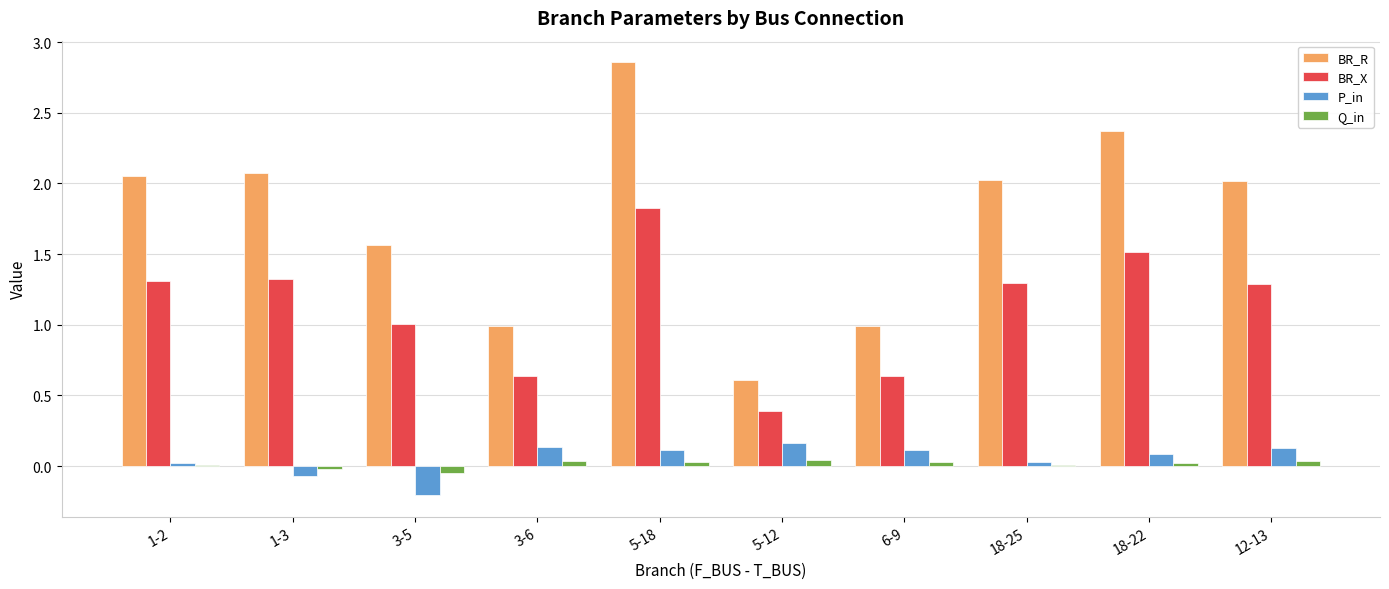

What is the average value of the BR_X series?

1.1